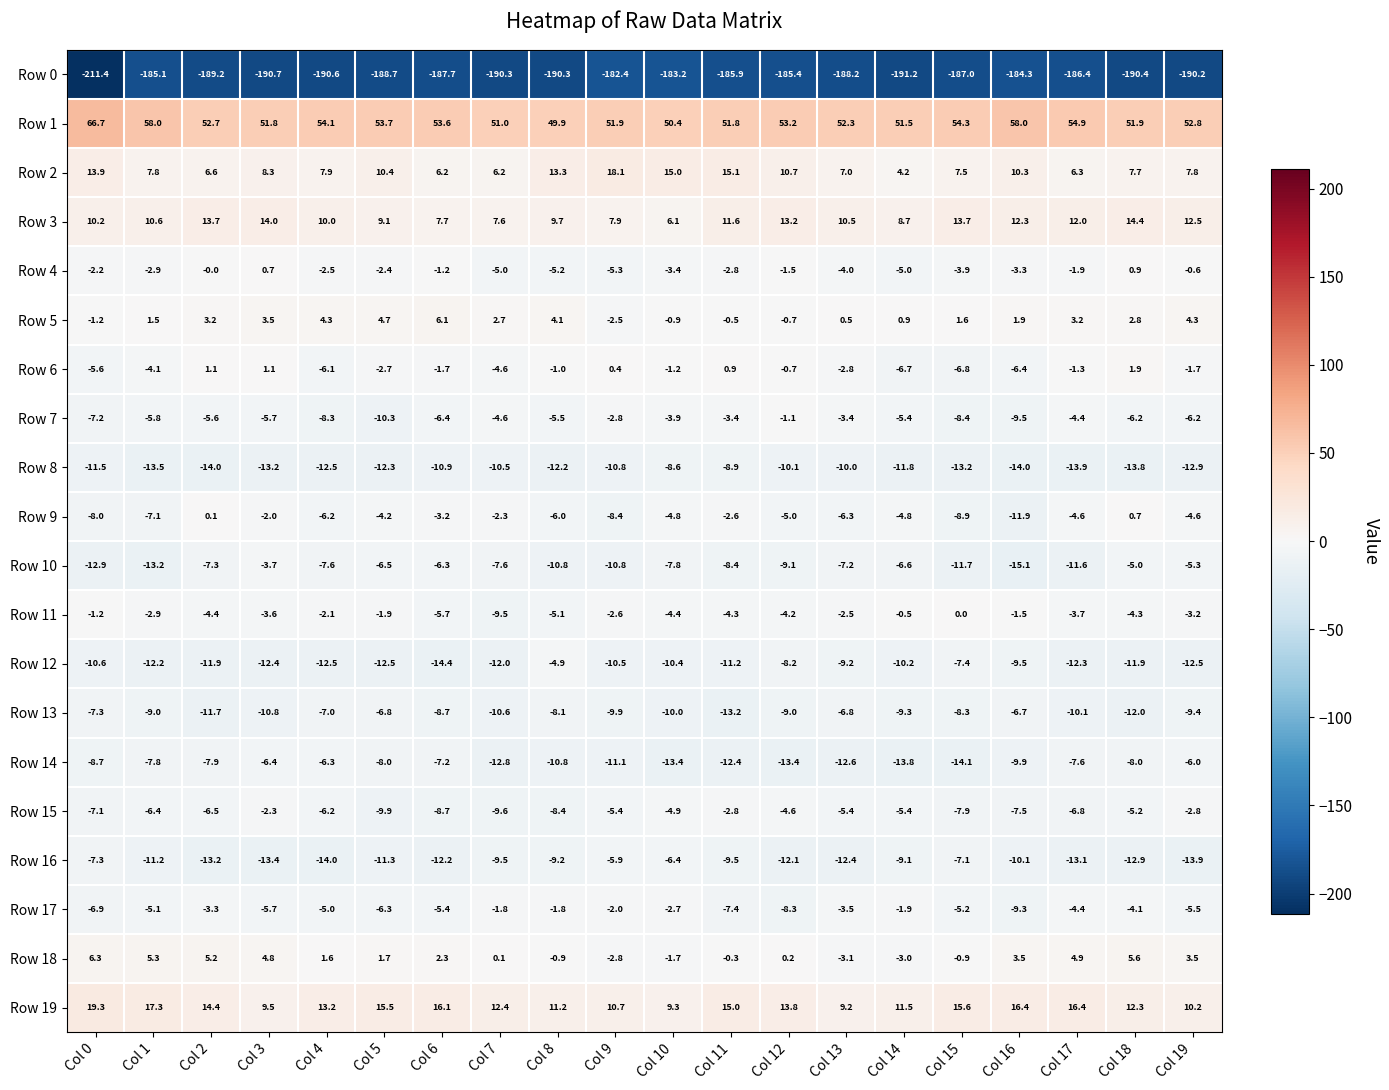

How many data points does each series have?

20